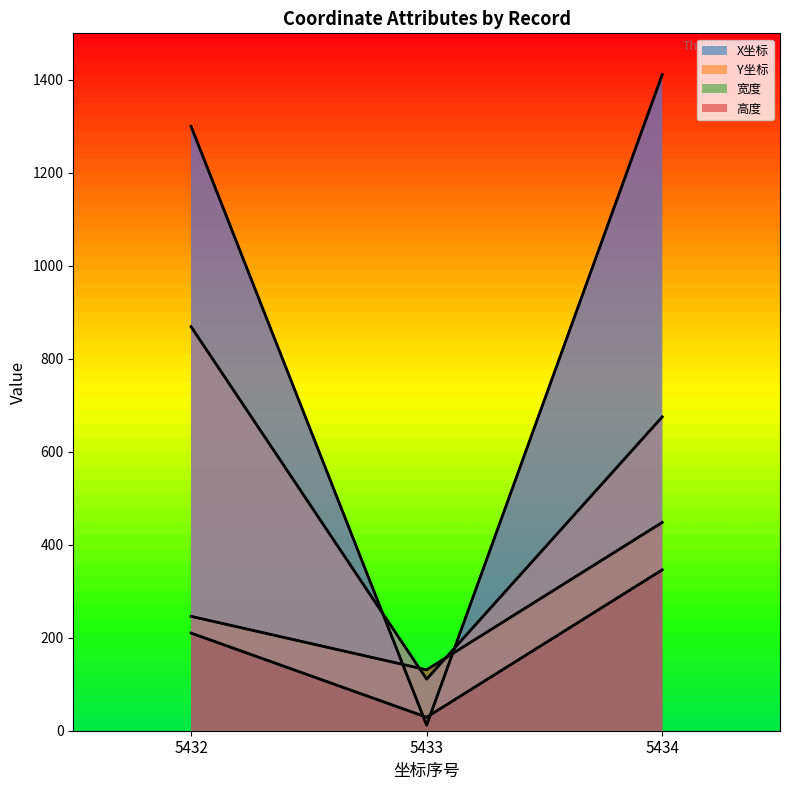

Is the value of Y坐标 at 5432 greater than the value of 高度 at 5433?

Yes